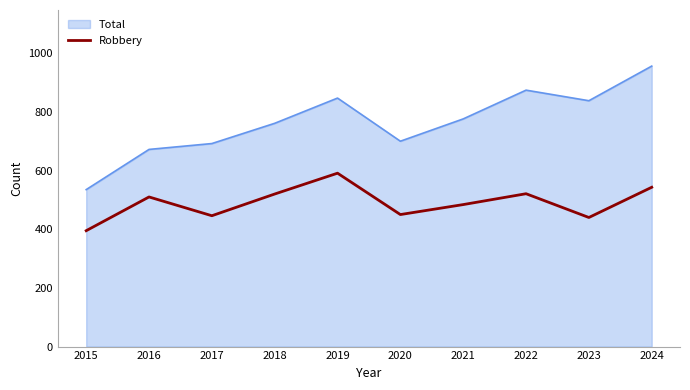

How many categories are shown in the chart?

10